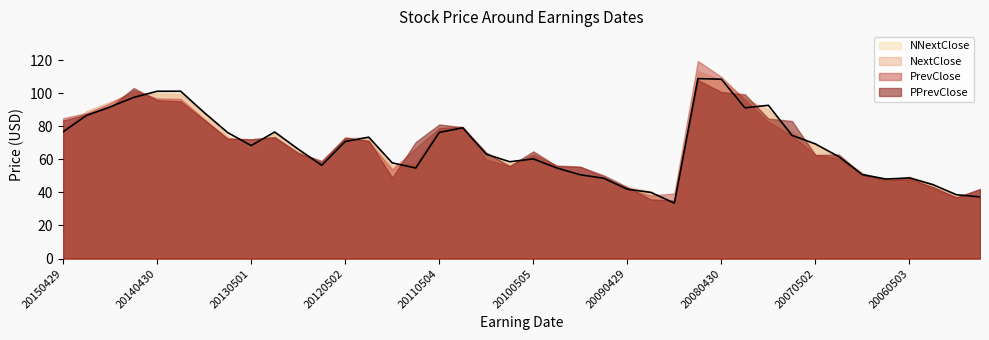

At which category is the sum across all series the highest?

20080730